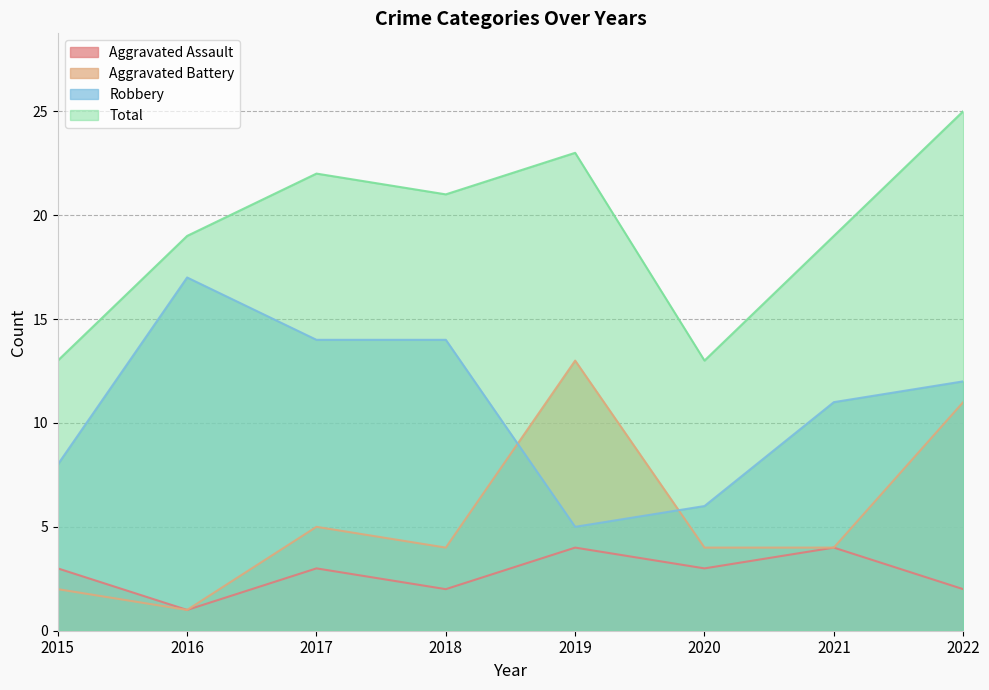

What is the average value of the Robbery series?

11